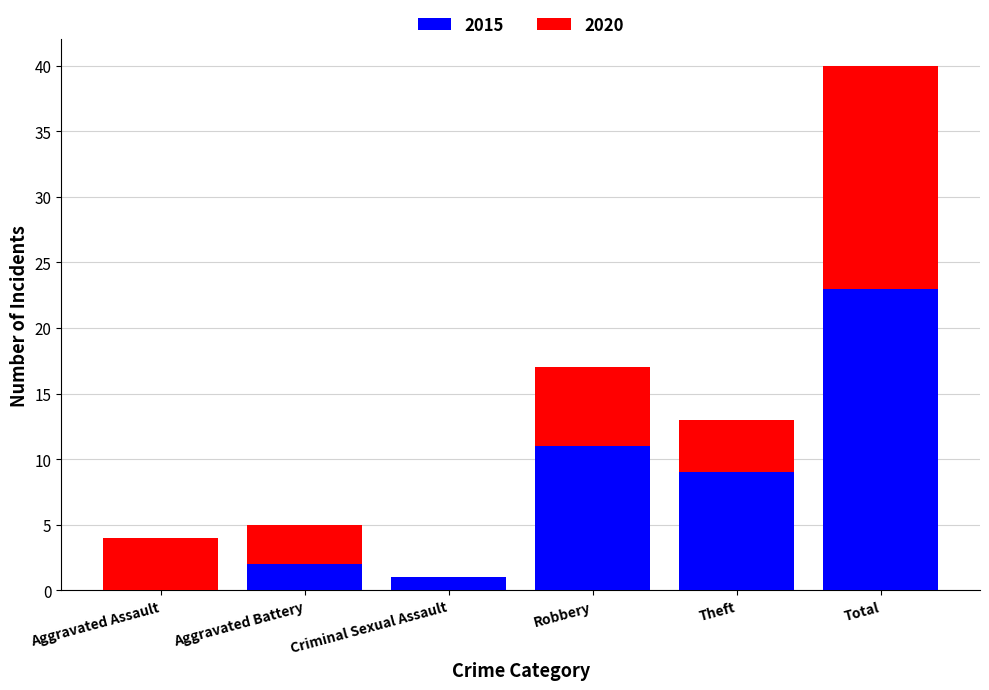

How many categories are shown in the chart?

6